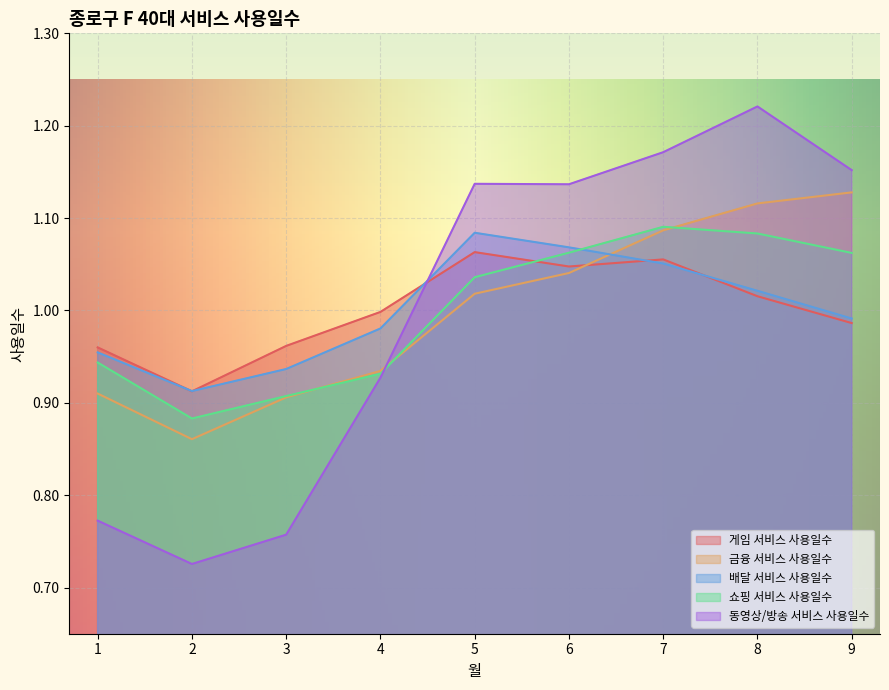

Is it true that 게임 서비스 사용일수 equals 1.0 at 8?

True